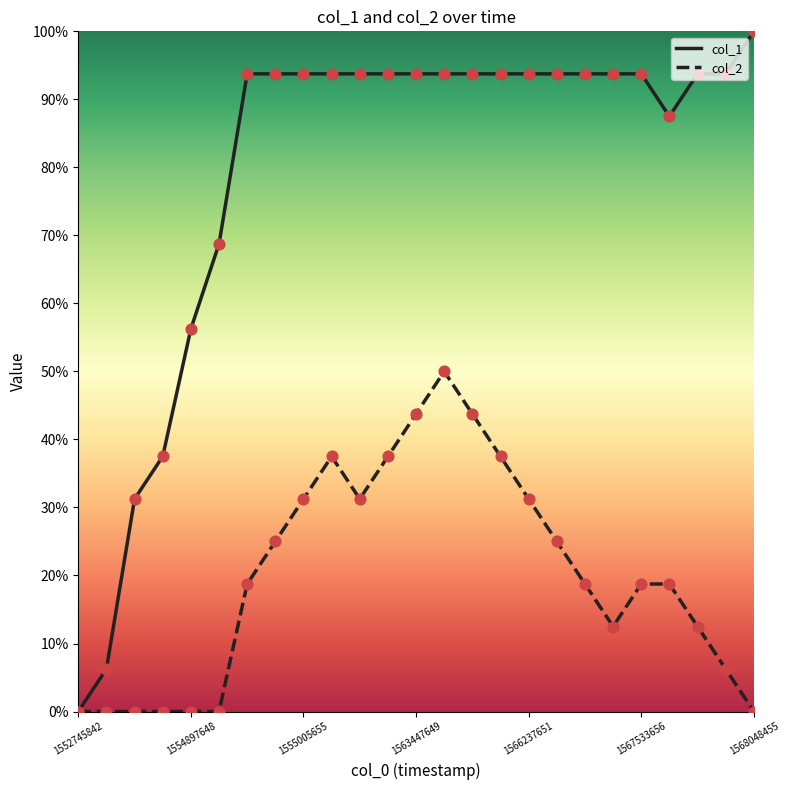

Which series has the widest spread of values?

col_1